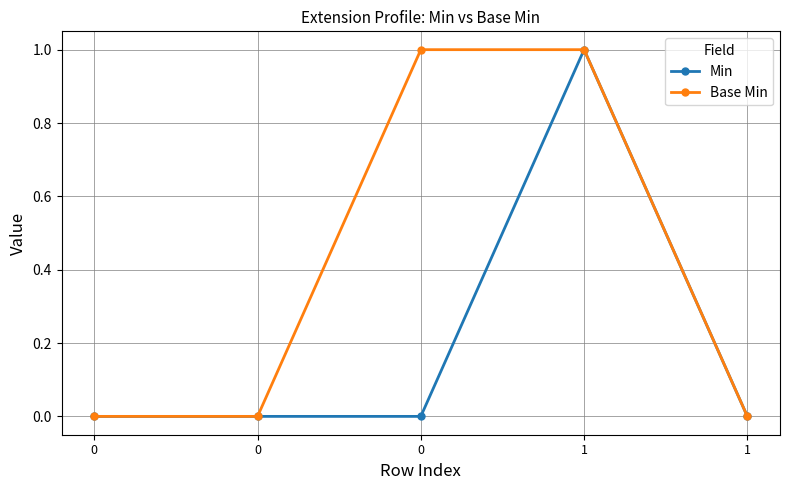

True or false: Min has more than 1 interior local peaks.

False